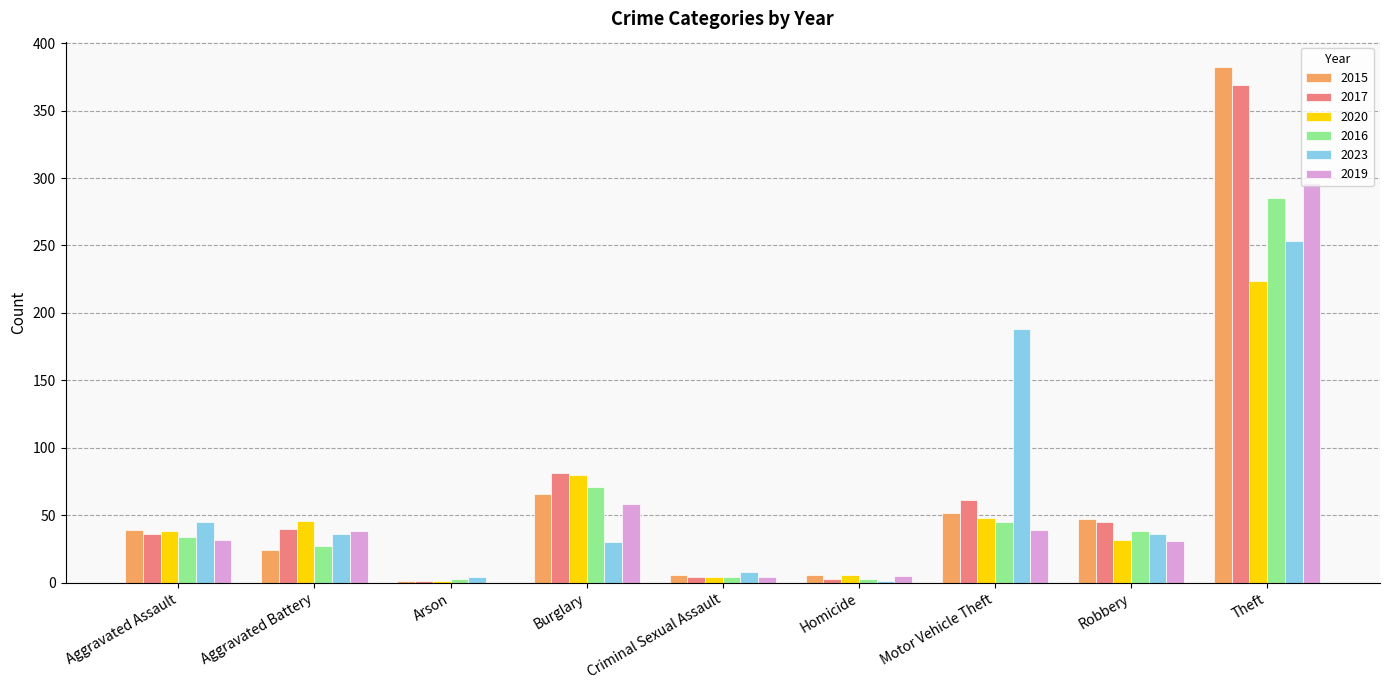

Read the 2019 value at Burglary.

58